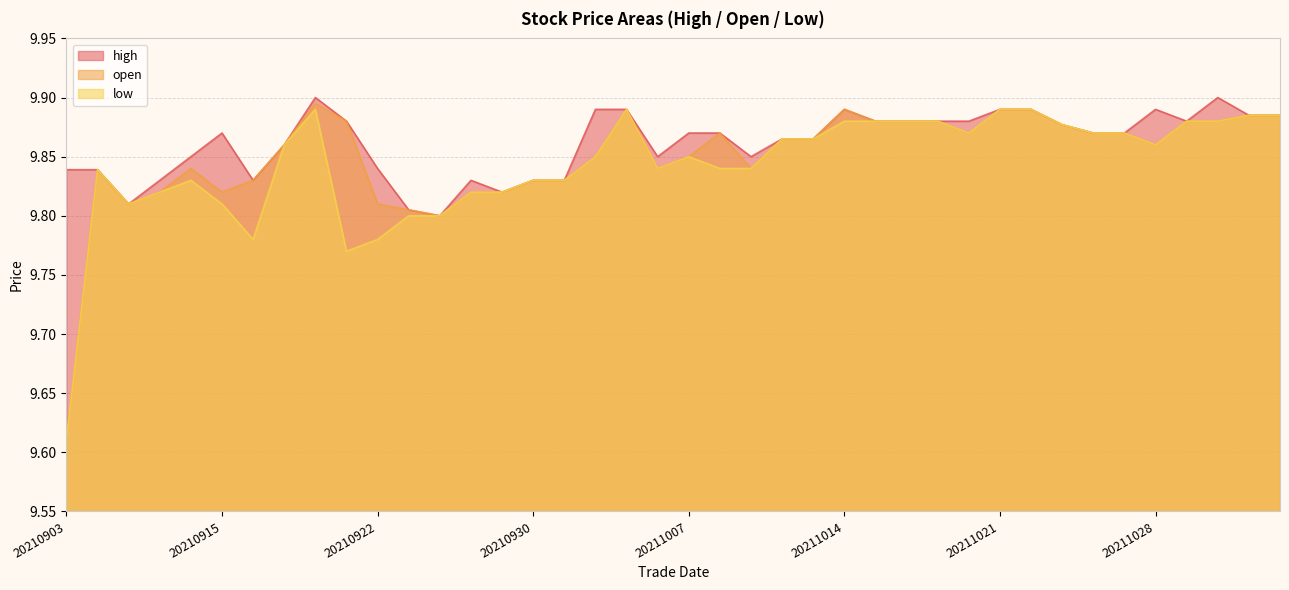

What is the difference between the maximum and minimum values in the high series?

0.1